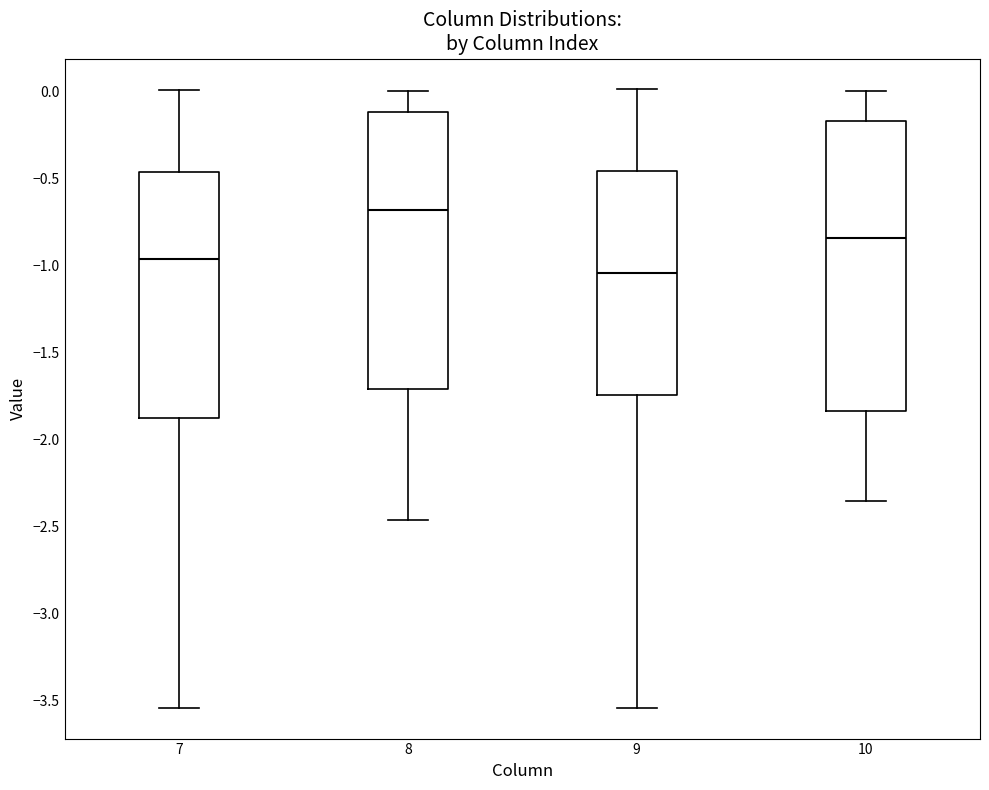

Where does the lower whisker of the box at x = 9 end on the y-axis? The values are not printed on the chart, so give them approximately, as read against the axis.

-3.55